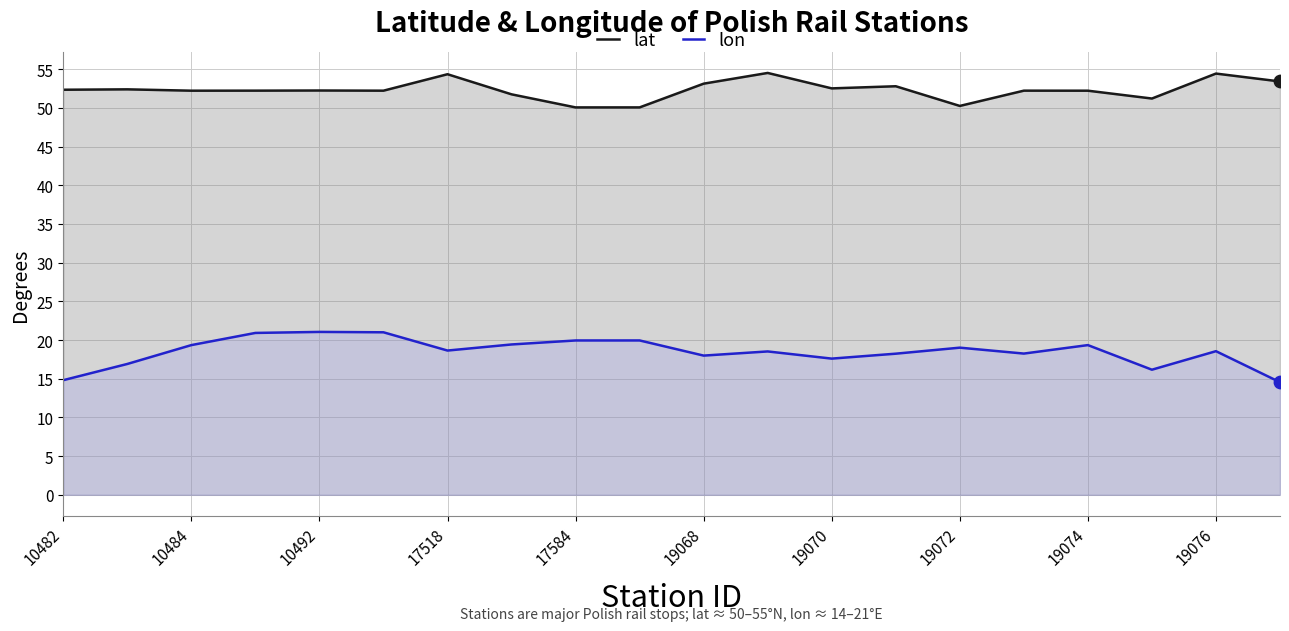

What is the total value across all series at 10492?

73.3